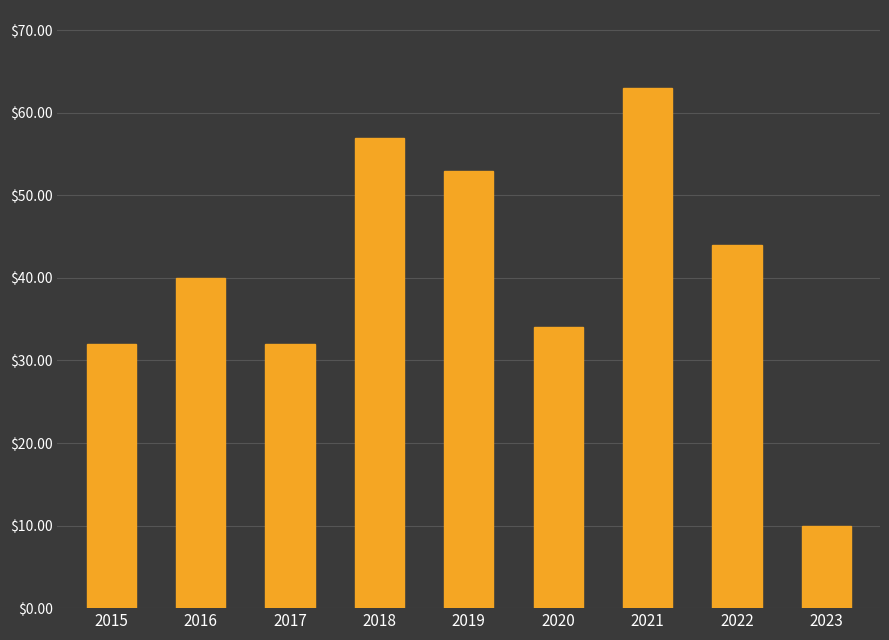

Are the bars horizontal?

No